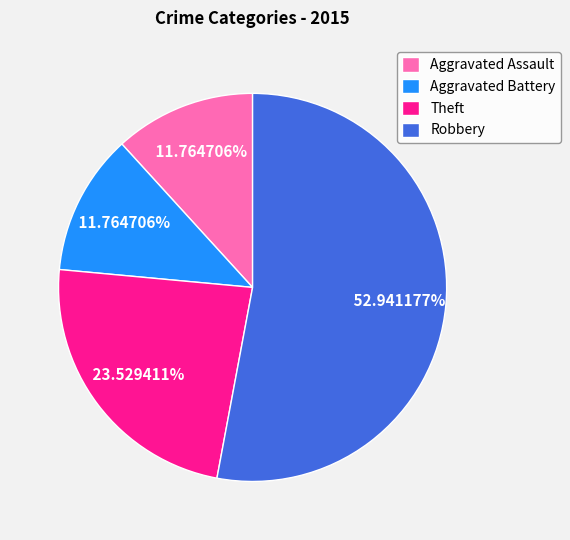

Which slice is the largest?

Robbery